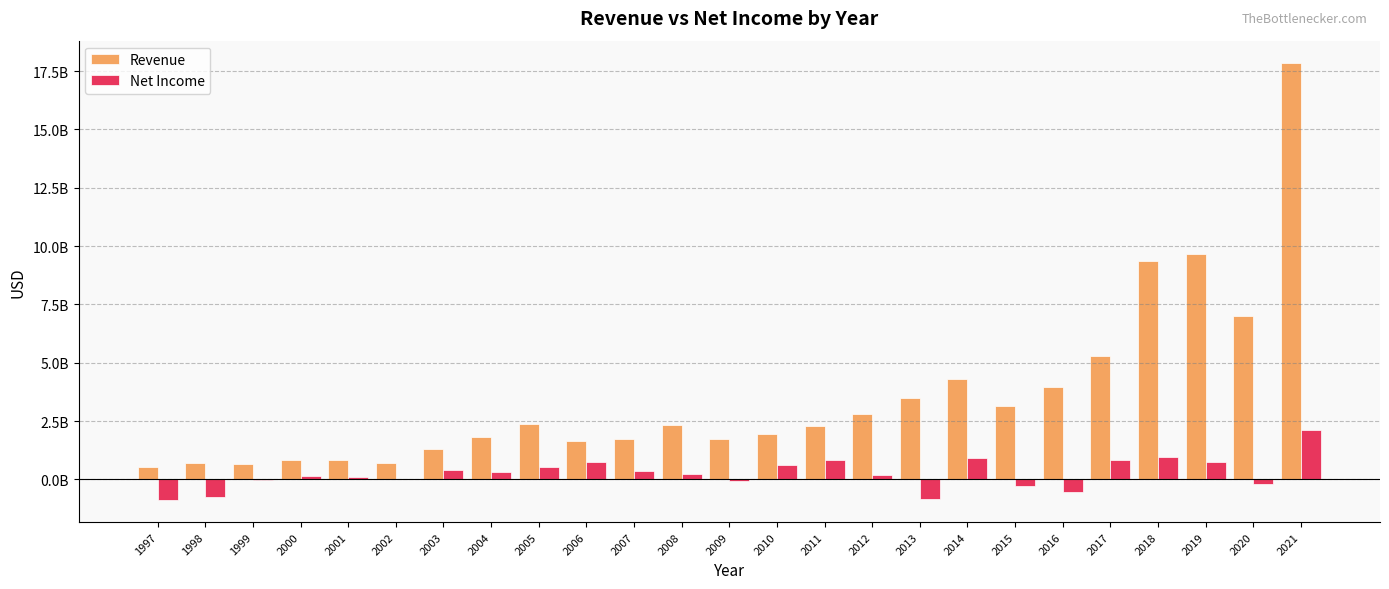

What are all the series names shown in the legend?

Revenue, Net Income